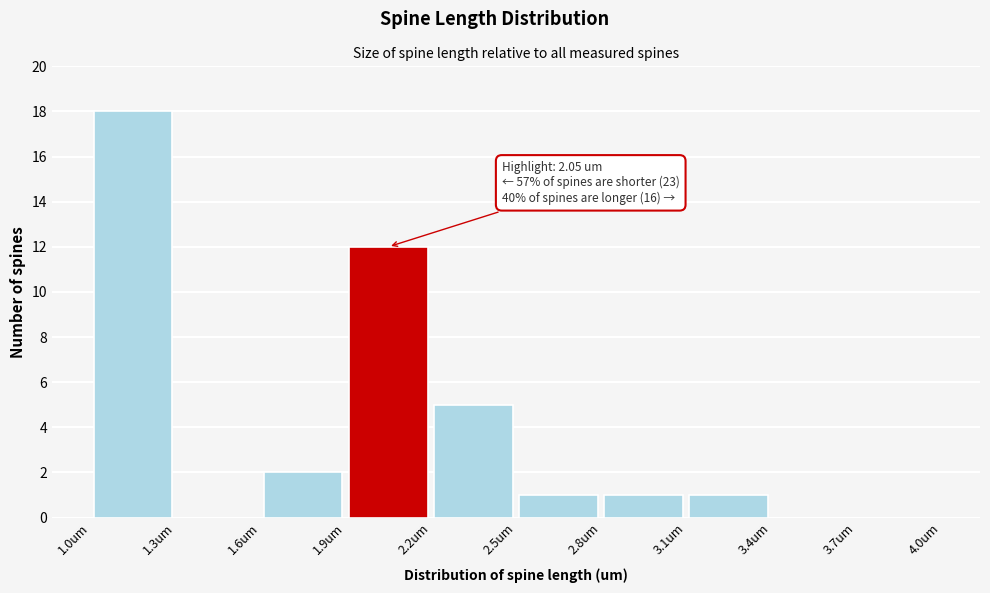

Which range on the x-axis has the tallest bar?

1.0 to 1.3